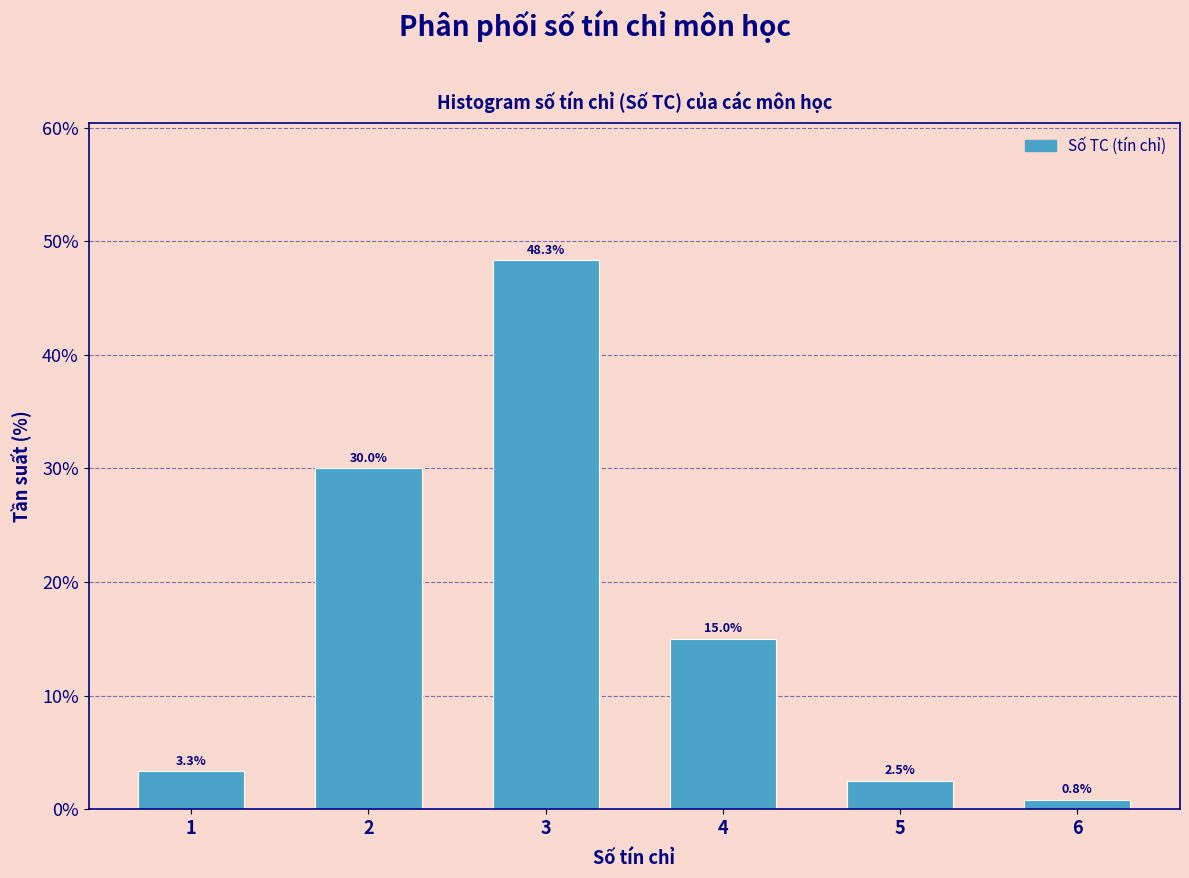

Reading left to right, transcribe all the data shown in this chart.

1=3.3	2=30.0	3=48.3	4=15.0	5=2.5	6=0.8